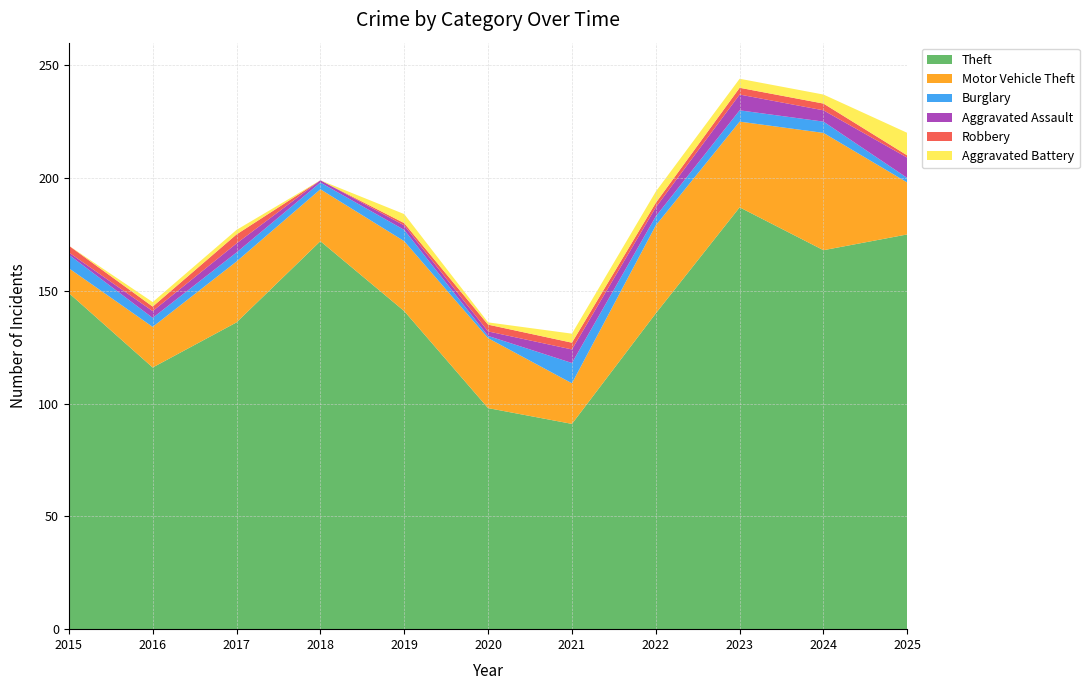

Reading left to right, extract all data points from this chart.

Theft: 149	116	136	172	141	98	91	140	187	168	175
Motor Vehicle Theft: 11	18	27	23	31	31	18	39	38	52	23
Burglary: 6	4	4	3	5	1	9	4	5	5	2
Aggravated Assault: 1	3	4	1	2	2	6	4	7	5	9
Robbery: 3	2	4	0	1	3	3	2	3	3	1
Aggravated Battery: 0	2	2	0	4	1	4	5	4	4	10